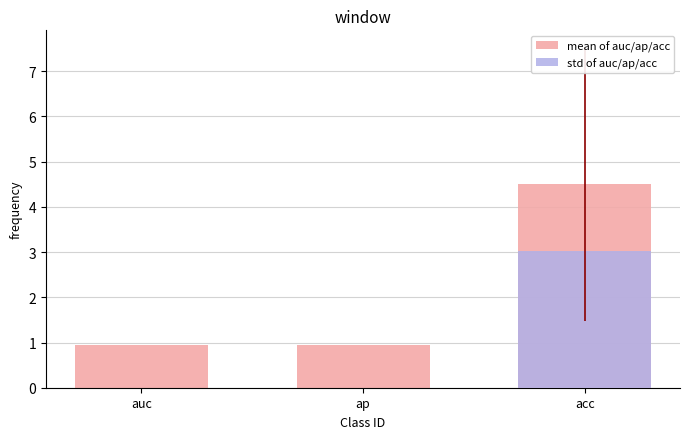

What is the average value of the std of auc/ap/acc series?

1.0